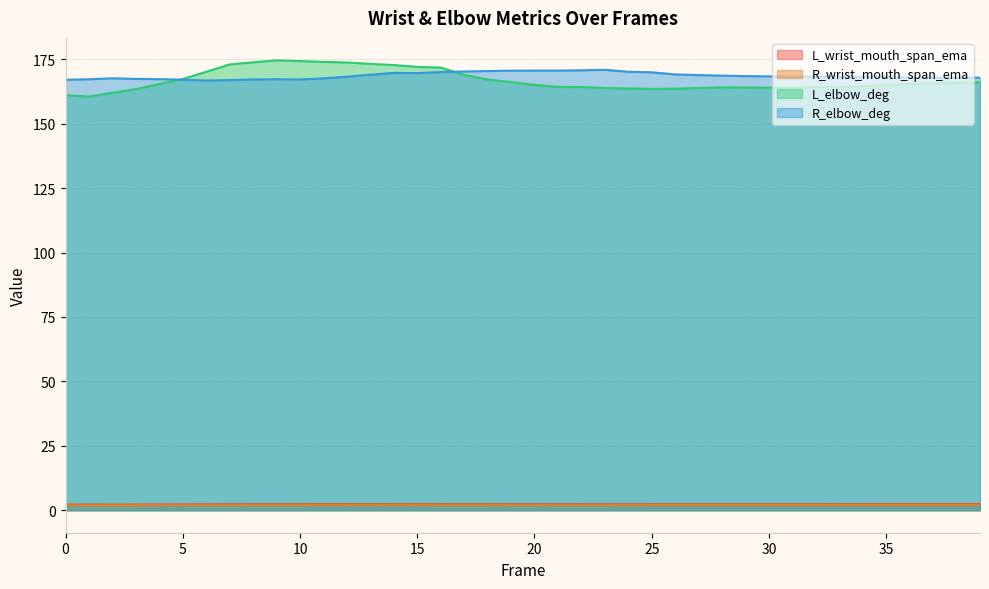

At which category does L_wrist_mouth_span_ema reach its first local valley?

24